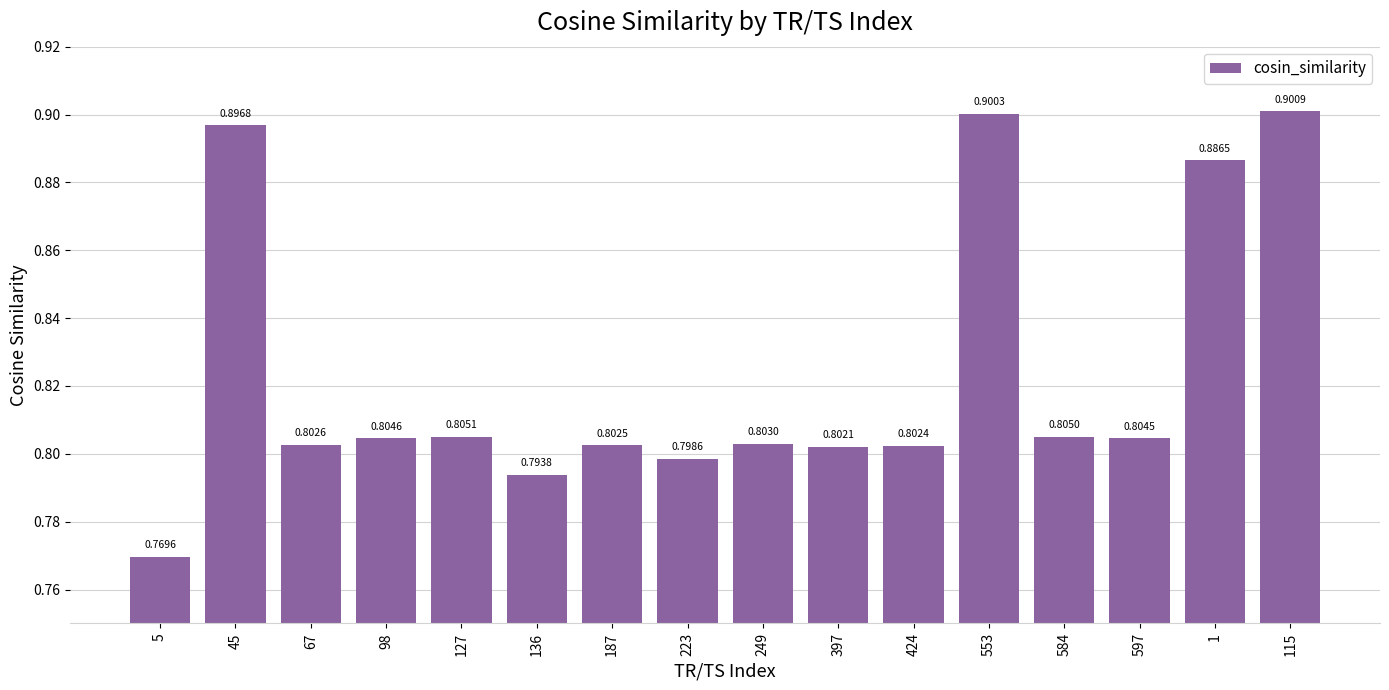

Rank the categories by value from lowest to highest.

5, 136, 223, 397, 424, 187, 67, 249, 597, 98, 584, 127, 1, 45, 553, 115